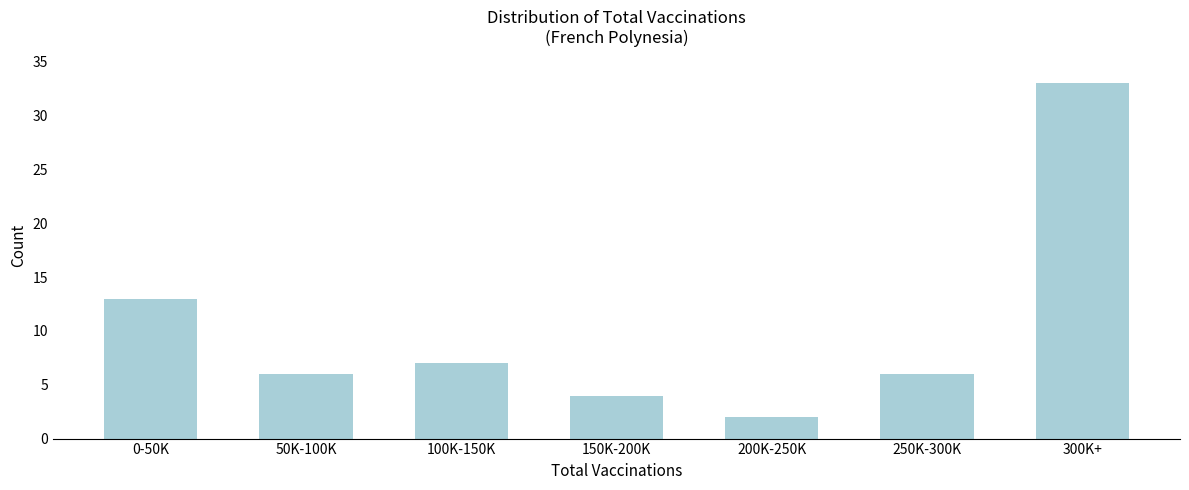

Reading right to left, what are all the values shown in this chart?

300K+=33	250K-300K=6	200K-250K=2	150K-200K=4	100K-150K=7	50K-100K=6	0-50K=13